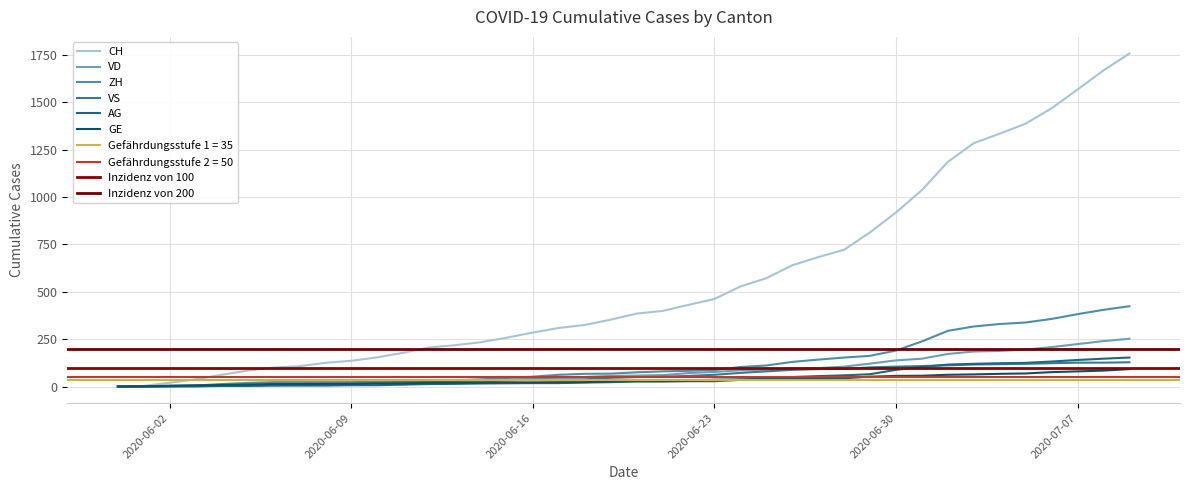

The VD series shows 0 at 2020-06-02. True or false?

True